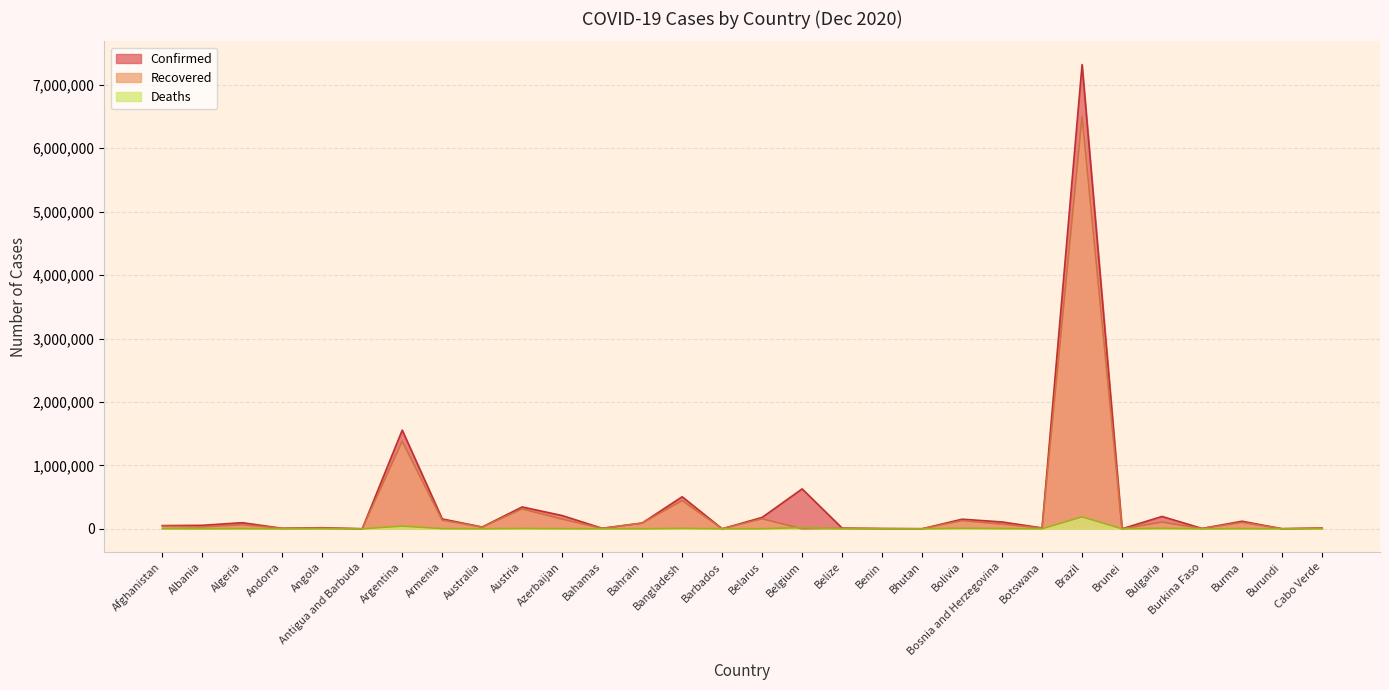

Which series has the largest total across all categories?

Confirmed